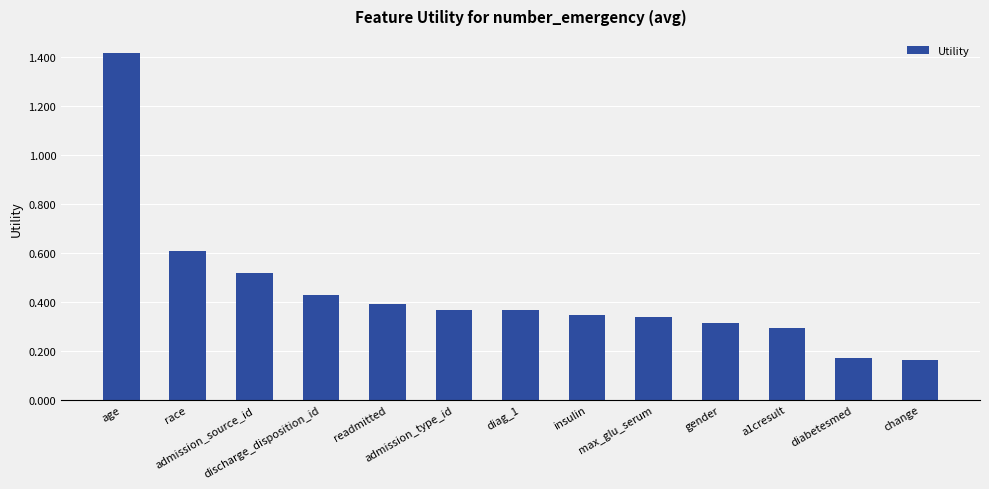

What is the difference between the maximum and minimum values?

1.3